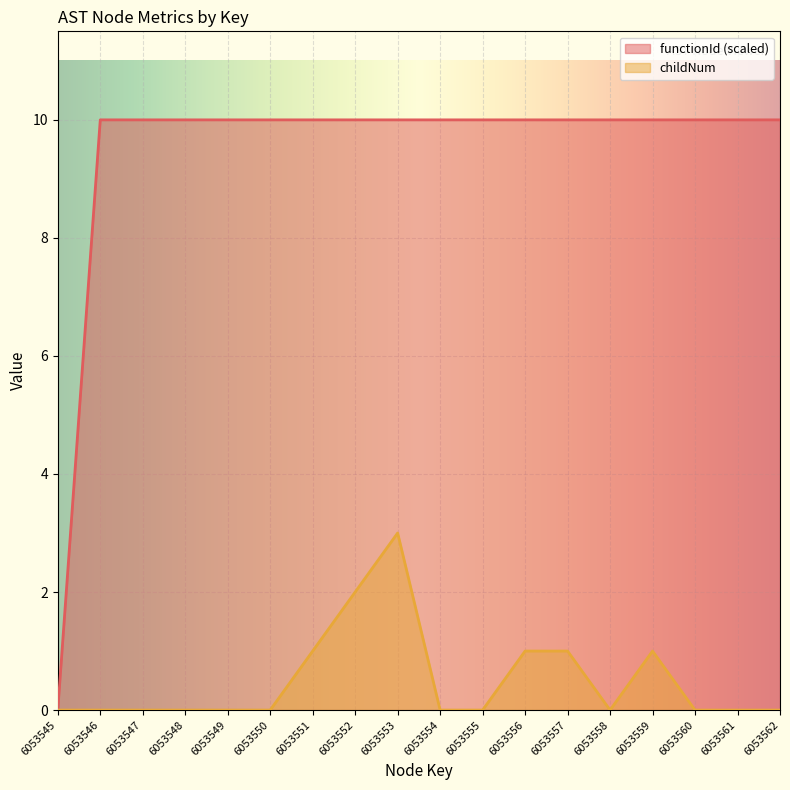

Is it true that functionId equals 16 at 6053547?

False